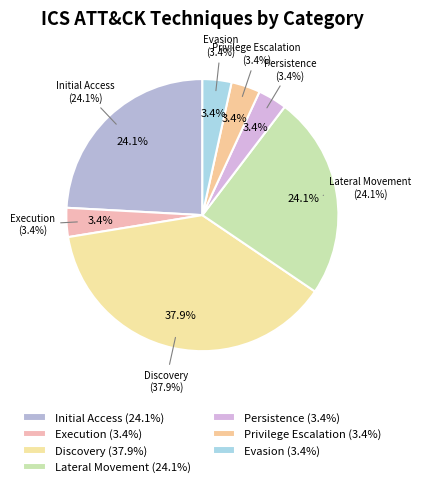

What percentage is the Initial Access slice, to the nearest percent?

24%